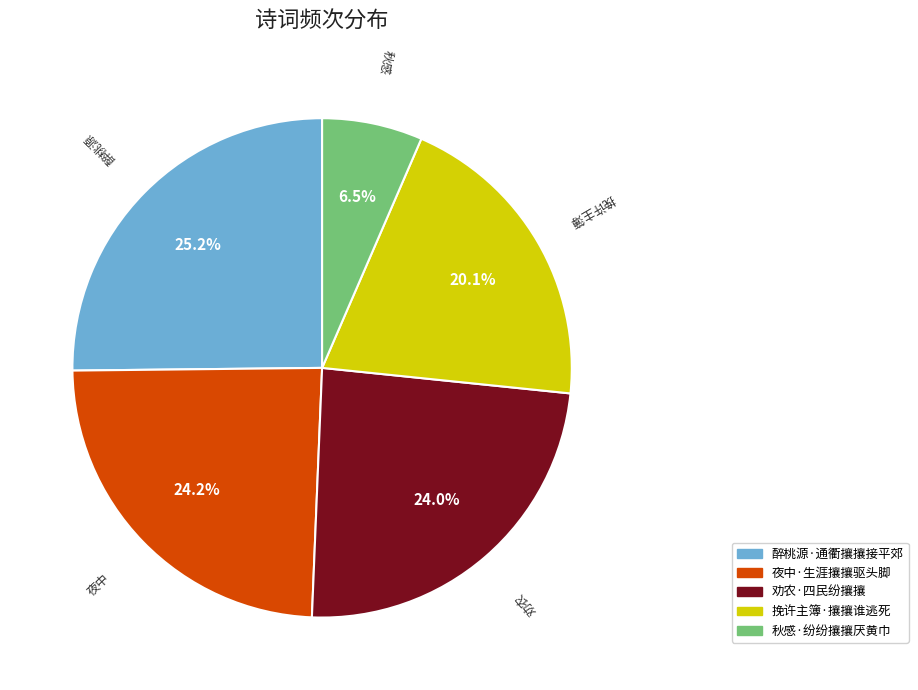

Does 挽许主簿·攘攘谁逃死 account for over 50% of the chart?

No